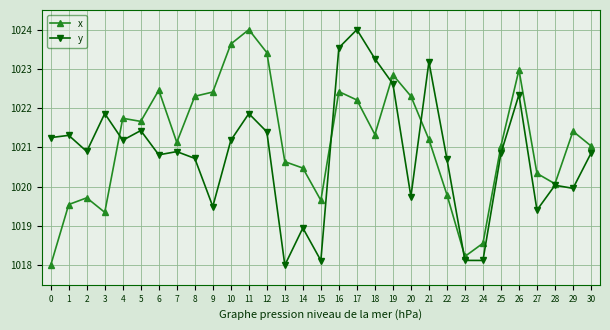

Where does the x series first go above 1021?

4